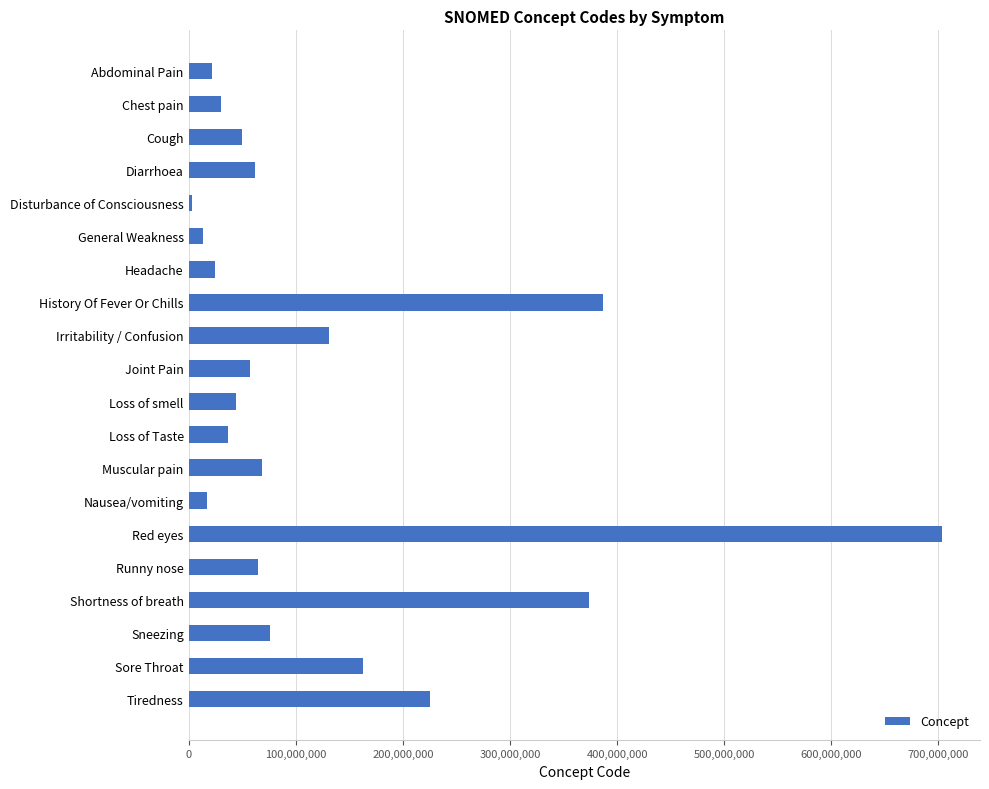

Does the chart contain any negative values?

No